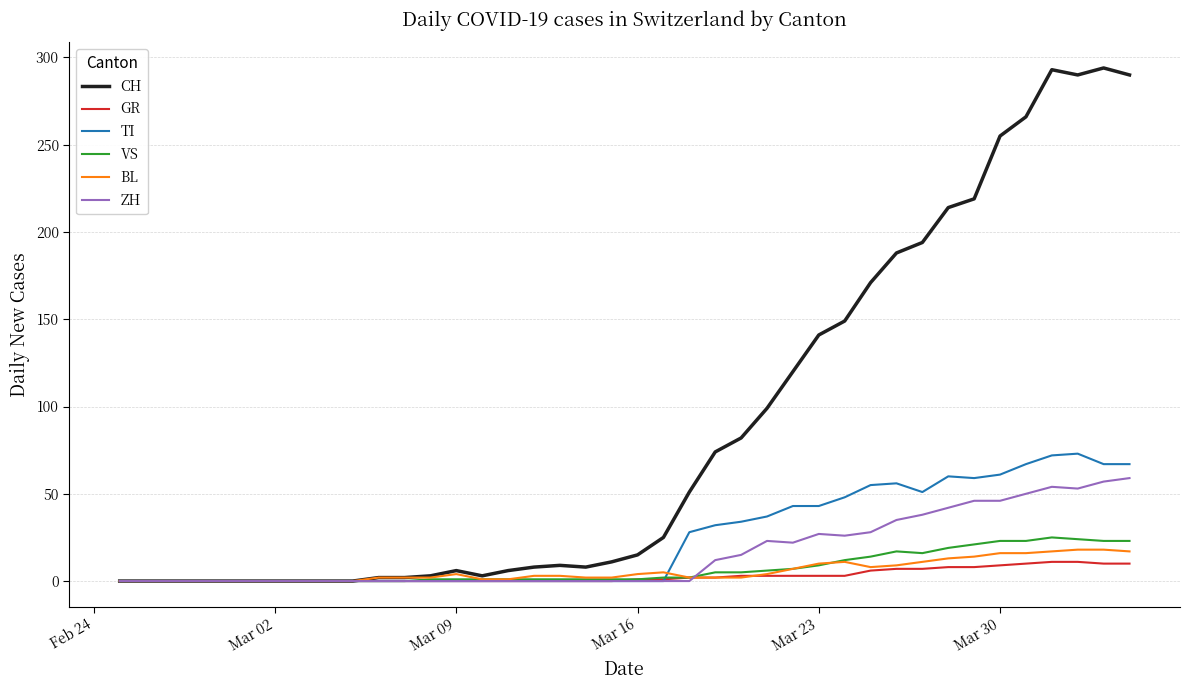

What is the average value of the BL series?

6